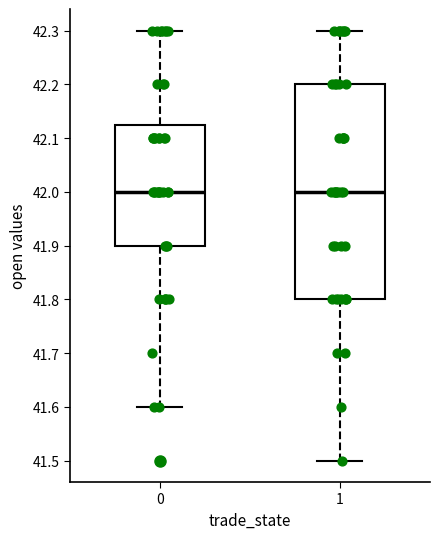

Reading left to right, read every box against the y-axis: the position of its median line, the range the box covers, and the ends of its whiskers. The values are not printed on the chart, so give them approximately, as read against the axis.

0: median 42.00, box 41.90 to 42.13, whiskers 41.60 to 42.30
1: median 42.00, box 41.80 to 42.20, whiskers 41.50 to 42.30